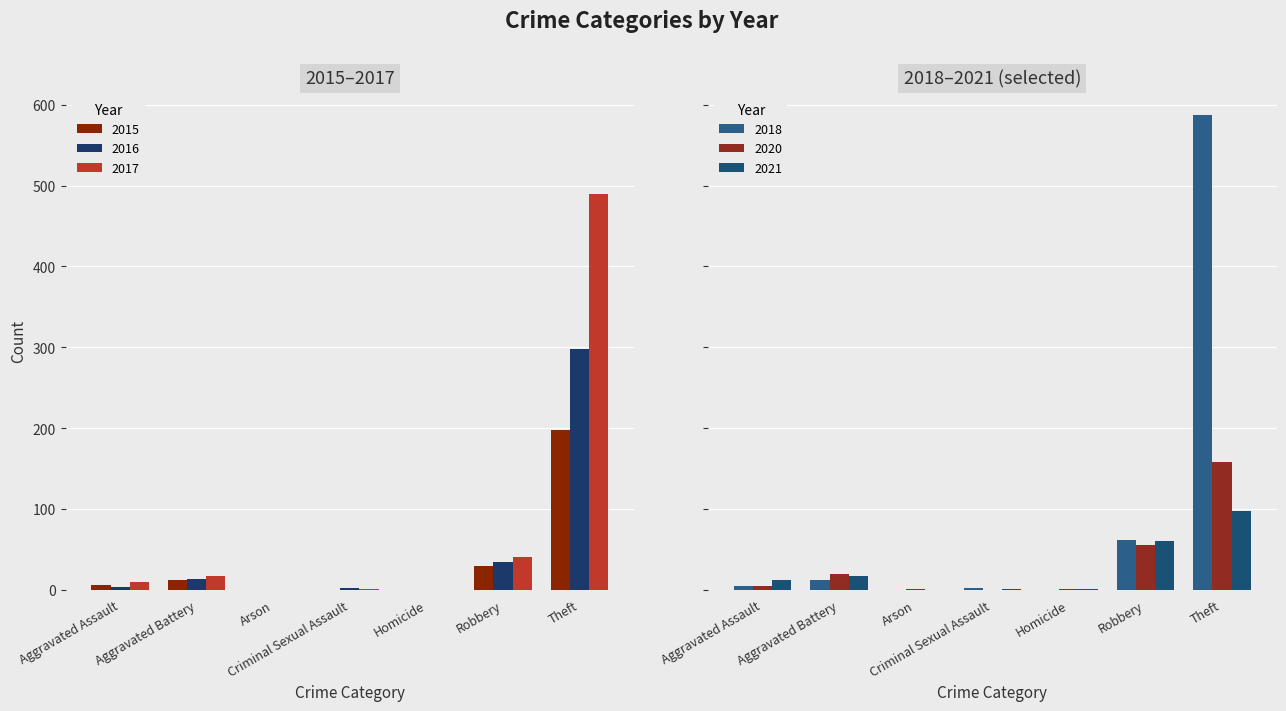

What is the difference between the 2020 values at Theft and Aggravated Assault?

154